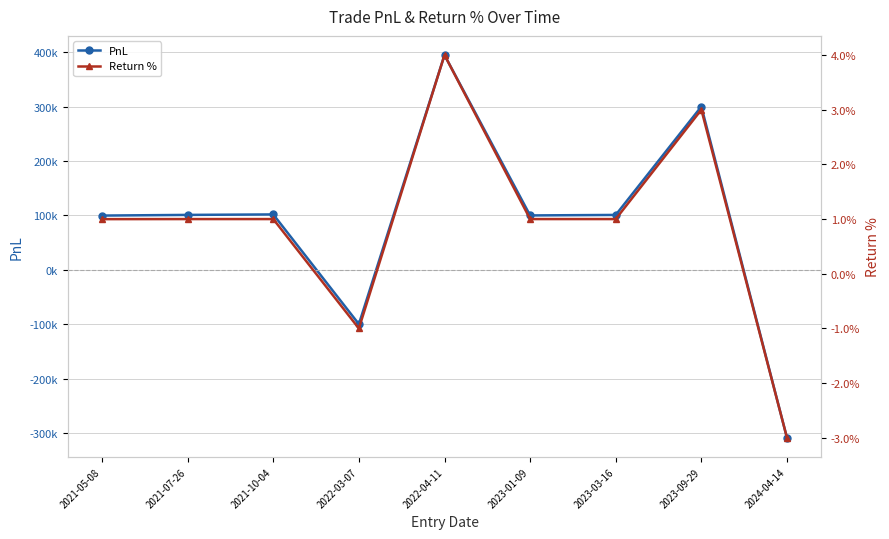

In Return %, how many points are lower than both neighbors (excluding endpoints)?

2